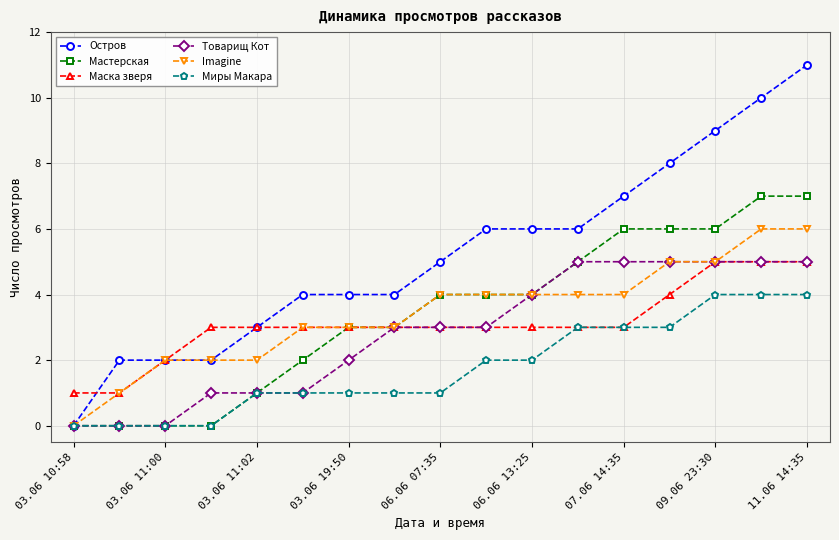

Which series has the largest range (max minus min)?

Остров